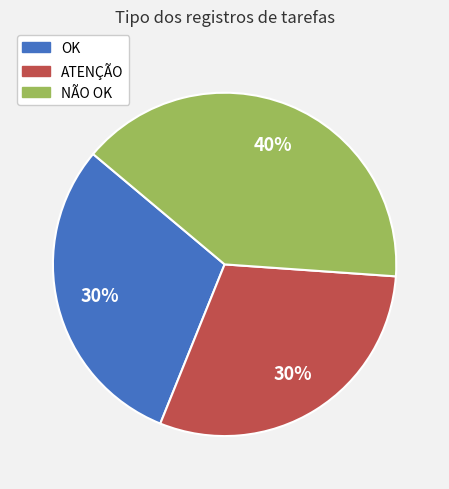

What is the largest slice in the pie chart?

NÃO OK